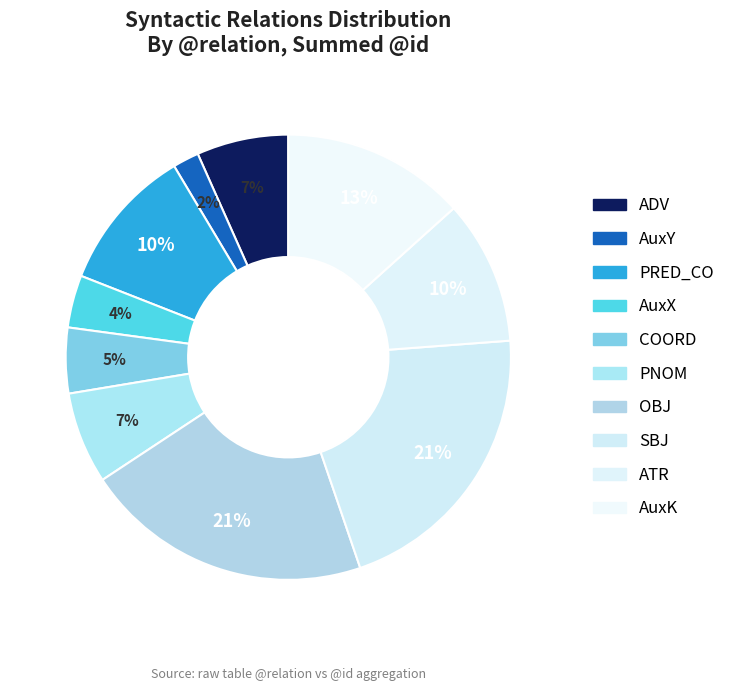

How many slices are in this pie chart?

10